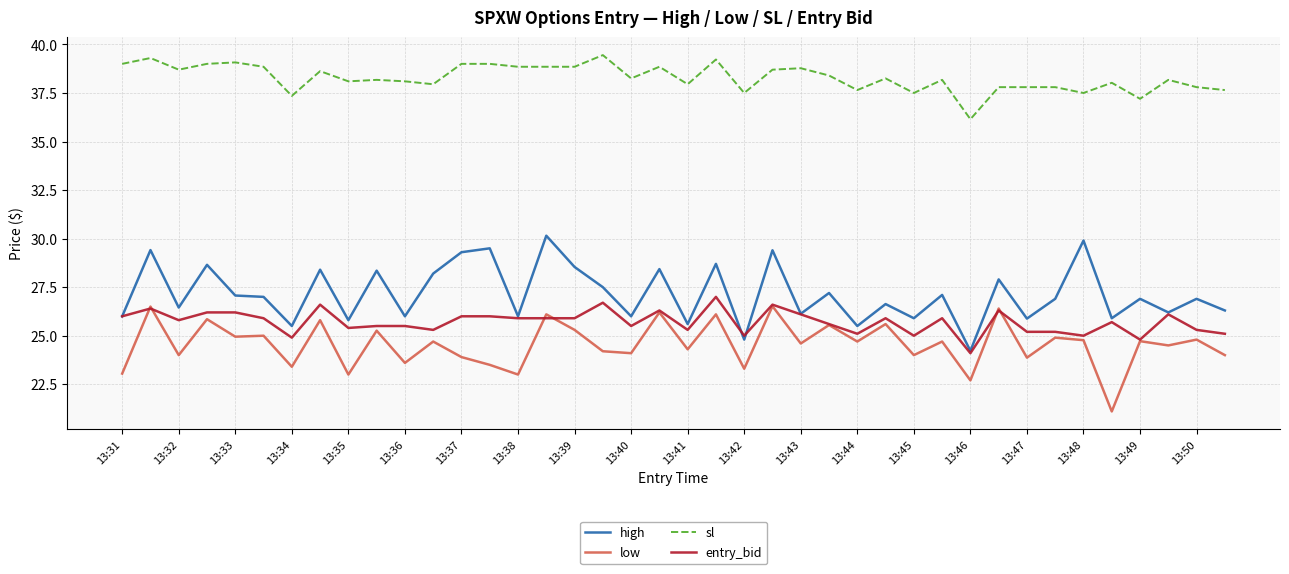

Which series has the largest total across all categories?

sl